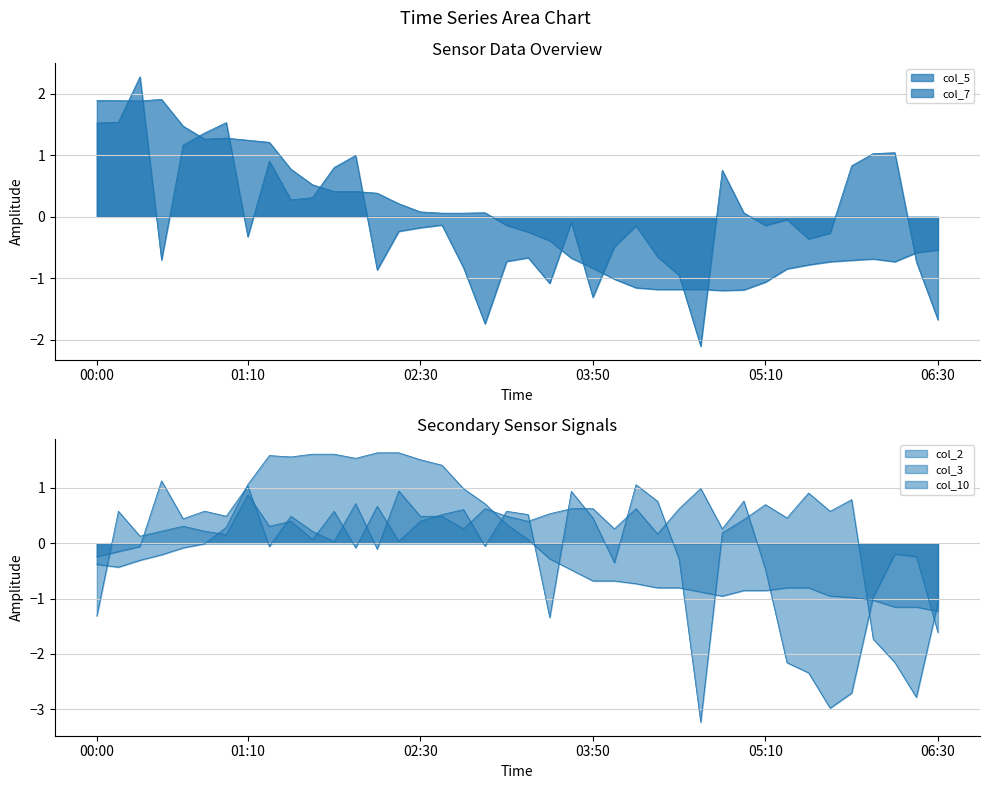

The col_3 series shows 1.0 at 28. True or false?

True